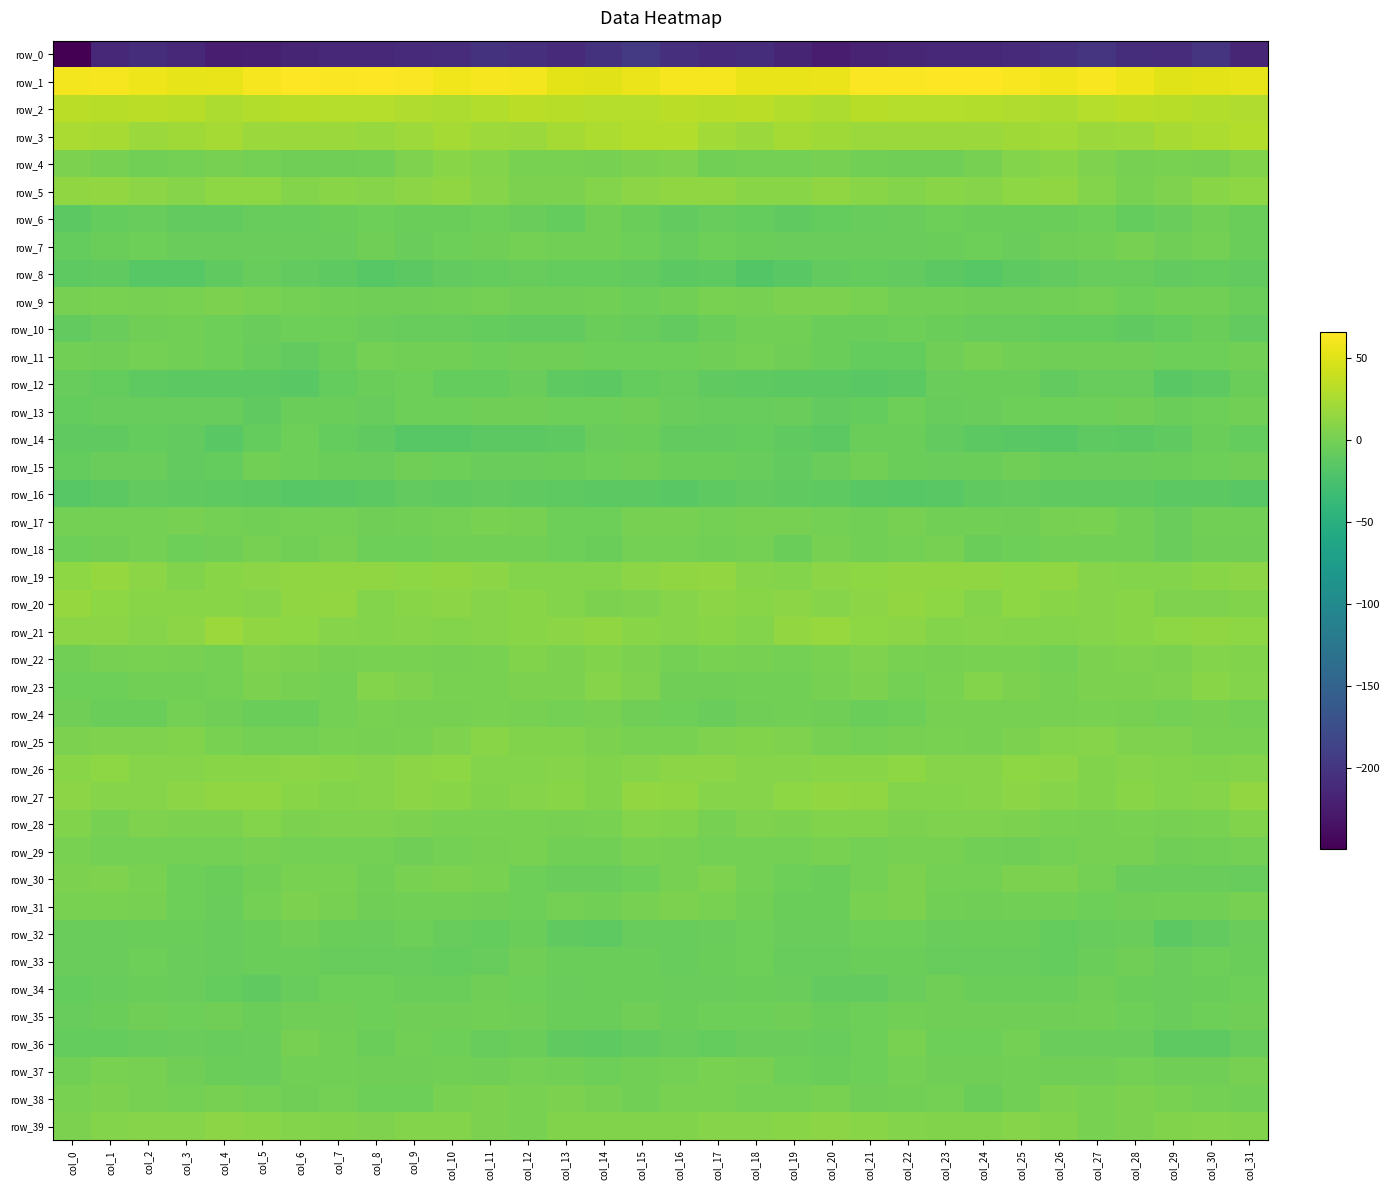

What is the maximum value for row_34?

-3.1